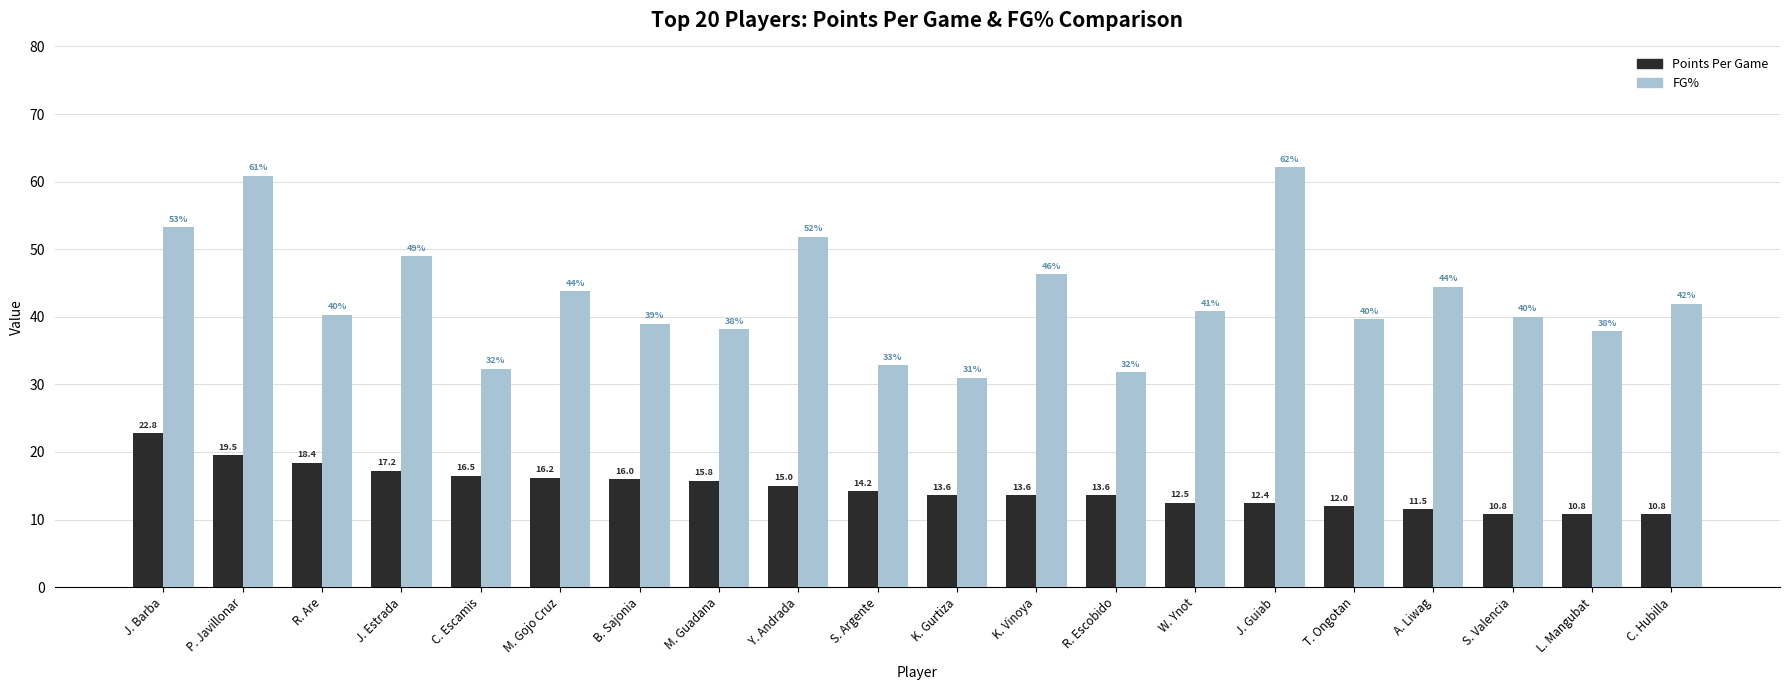

Which series has the largest range (max minus min)?

FG%